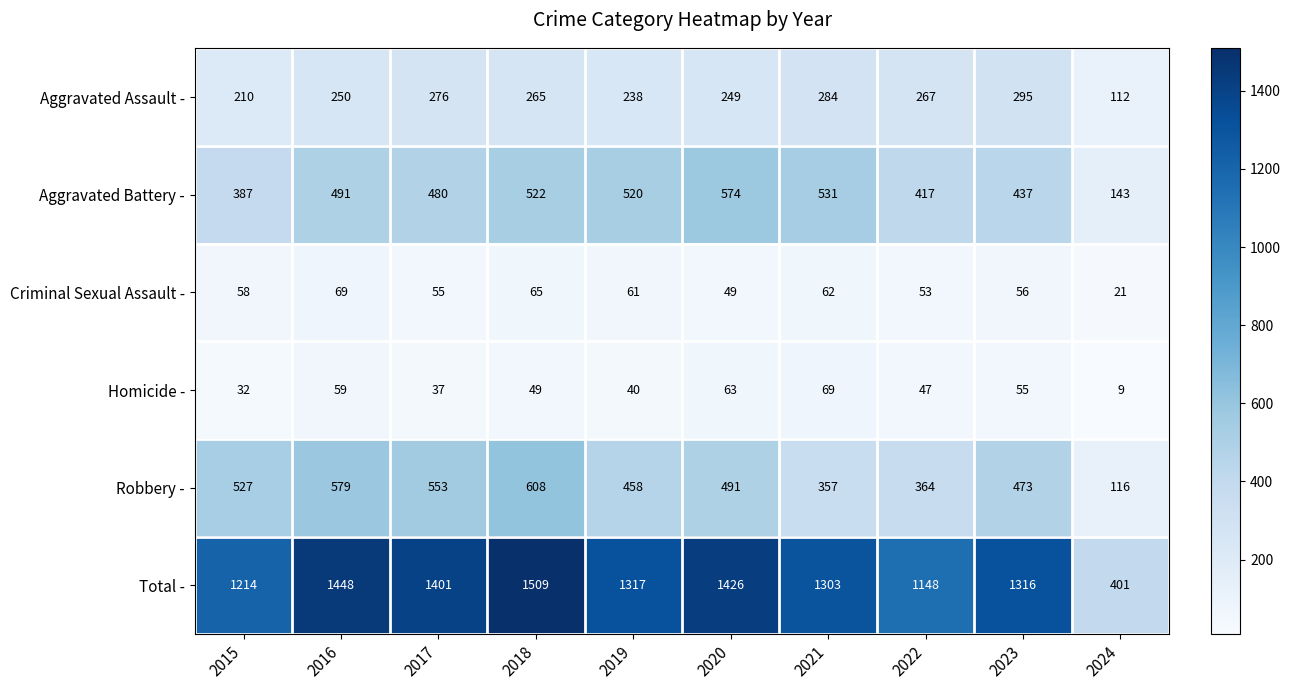

List the labels in order of Total - value, largest first.

2018, 2016, 2020, 2017, 2019, 2023, 2021, 2015, 2022, 2024